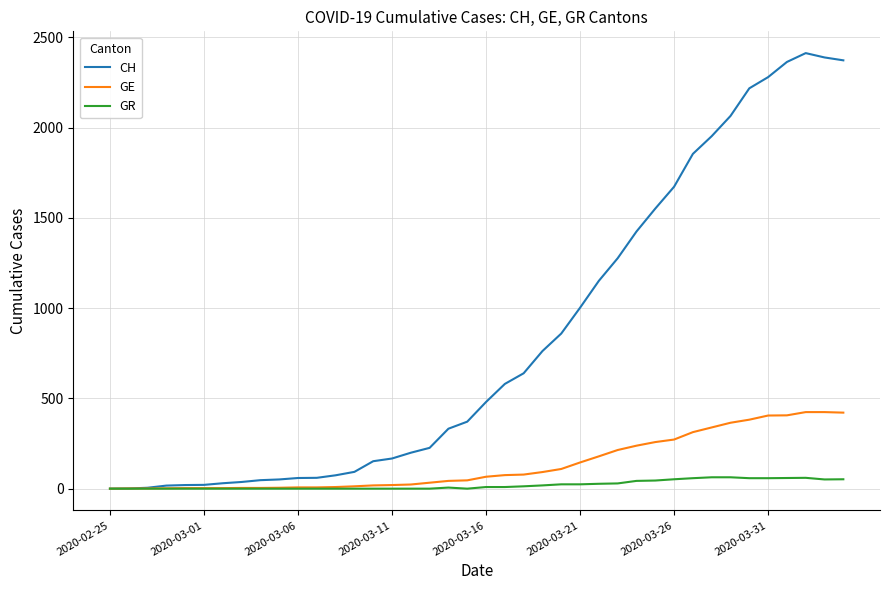

Which series has the widest spread of values?

CH